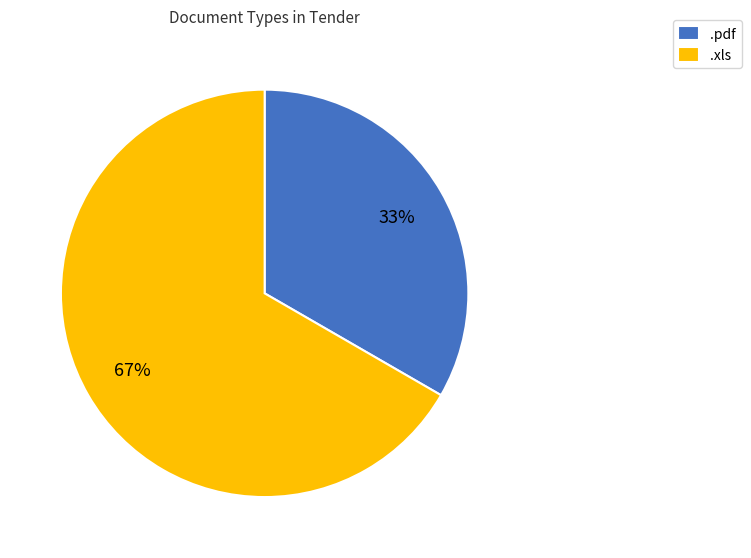

Rank the categories by value from lowest to highest.

.pdf, .xls